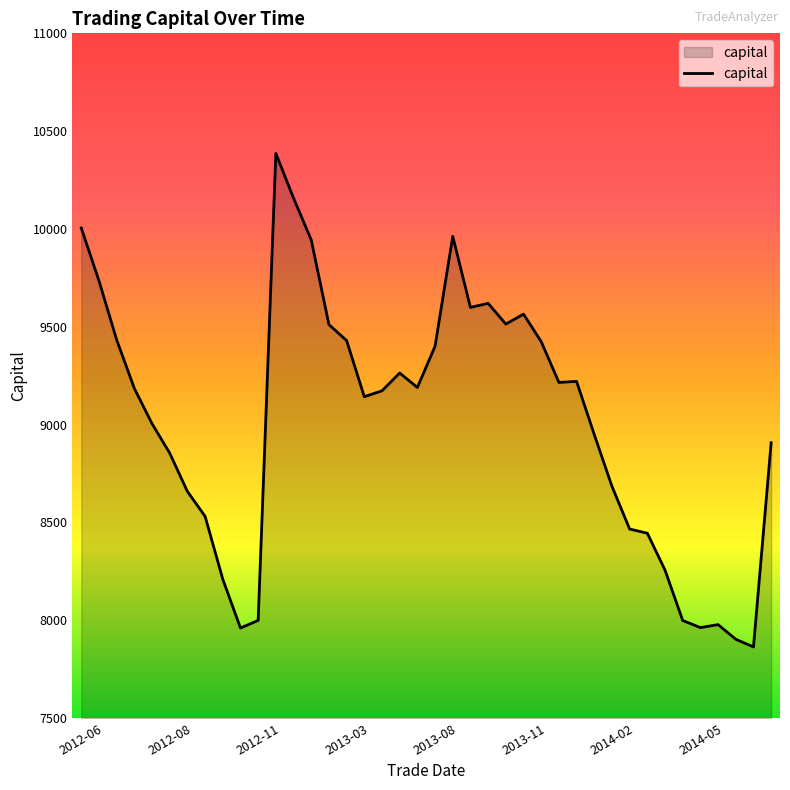

What is the smallest value displayed?

7863.8